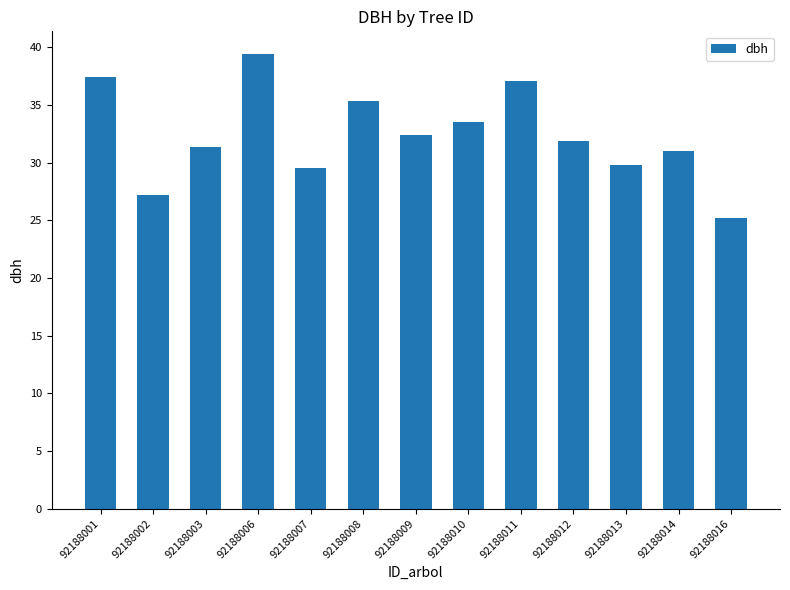

What is the sum of all values?

421.2